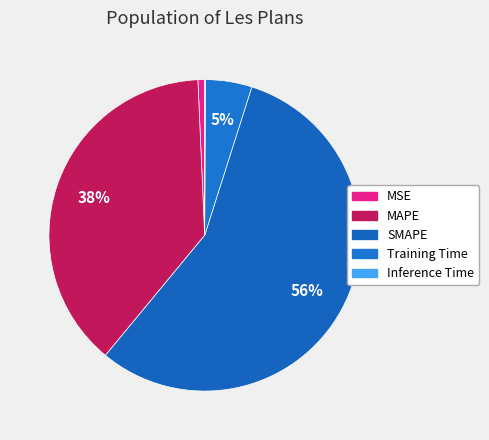

What percentage do Training Time and MAPE together represent?

43.1%